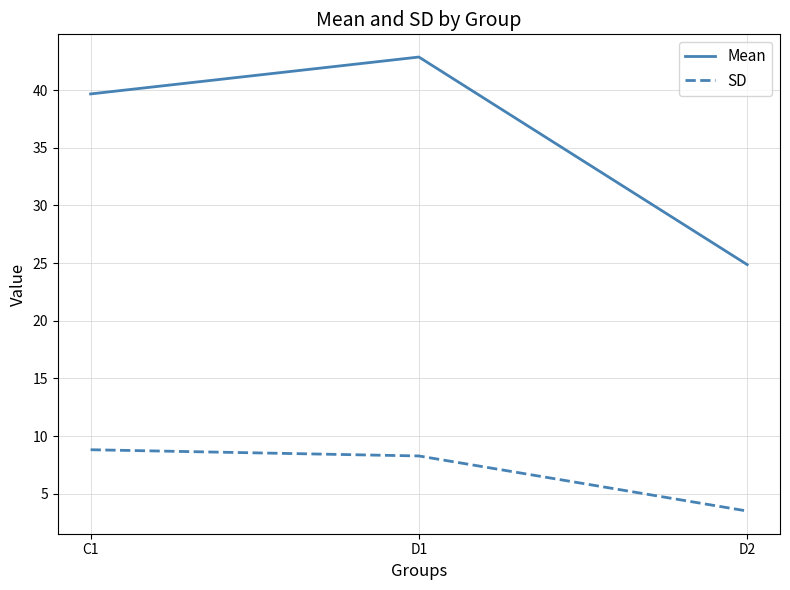

What are all the series names shown in the legend?

Mean, SD